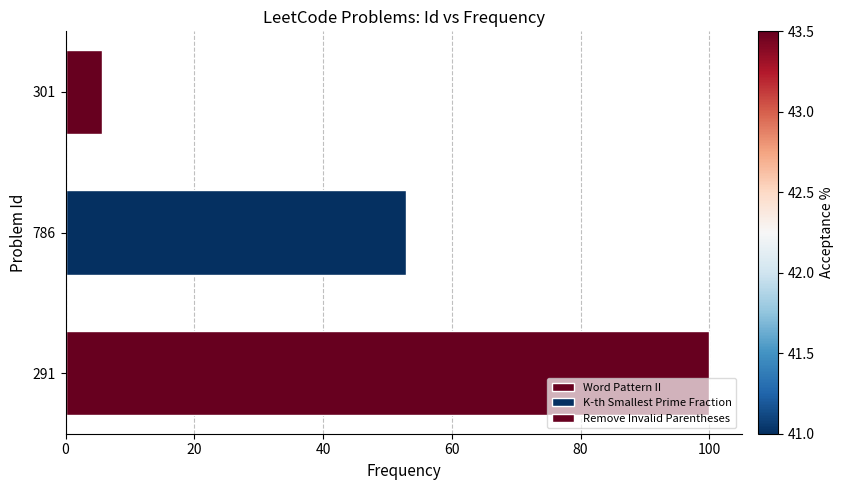

What is the change in value from 786 to 301?

-47.1